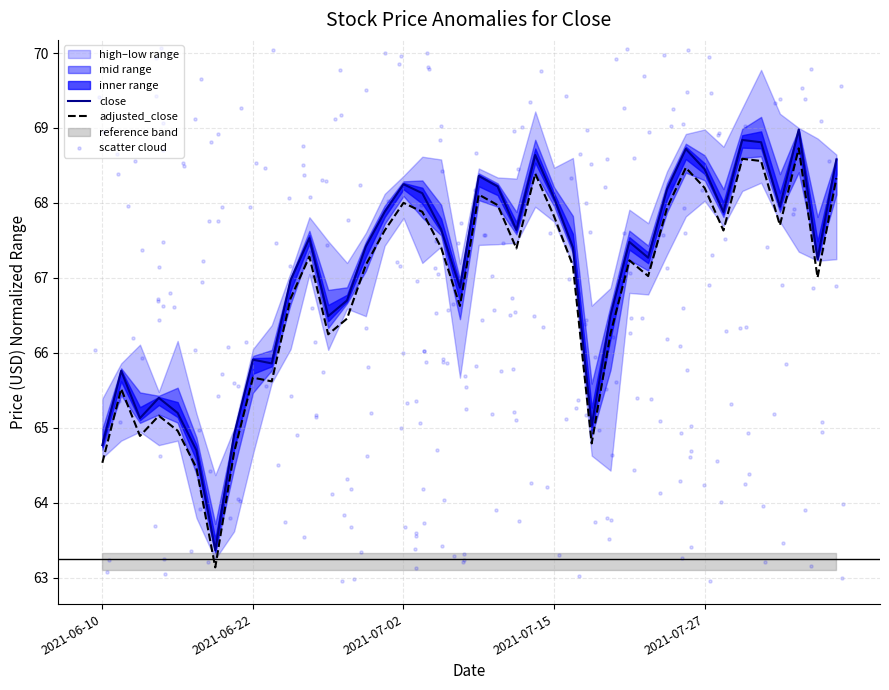

What is the minimum value for close?

63.4